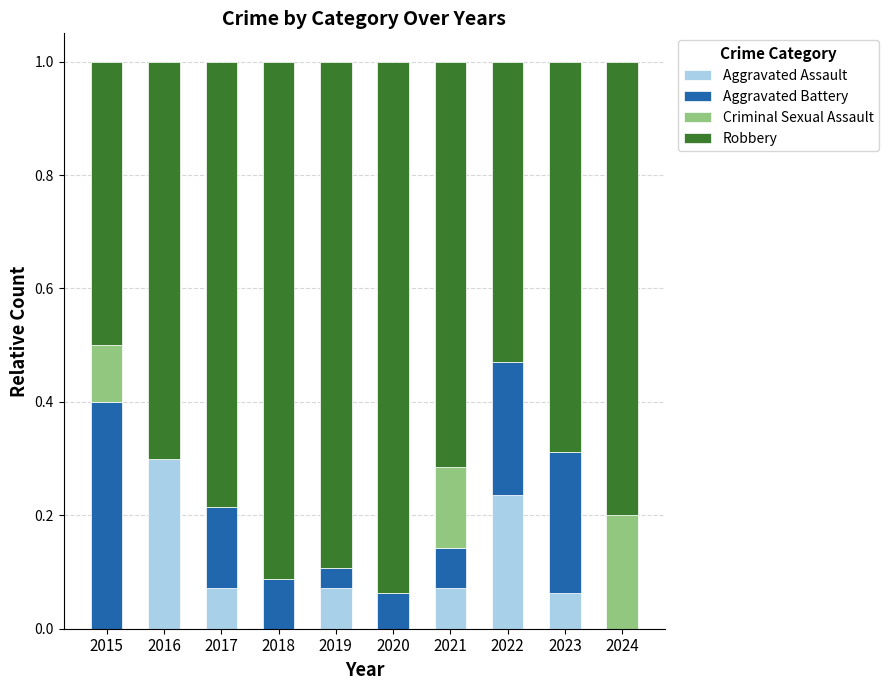

The Aggravated Assault series shows 0.0 at 2015. True or false?

True